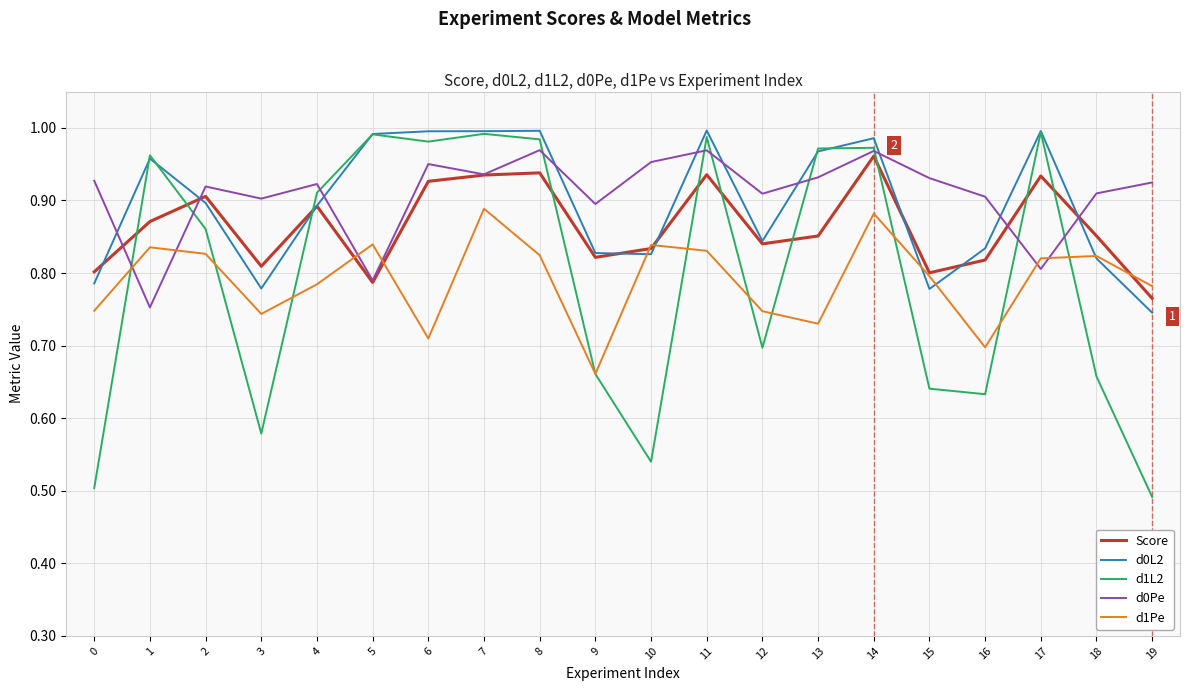

Is it true that d1L2 equals 0.5 at 10?

True